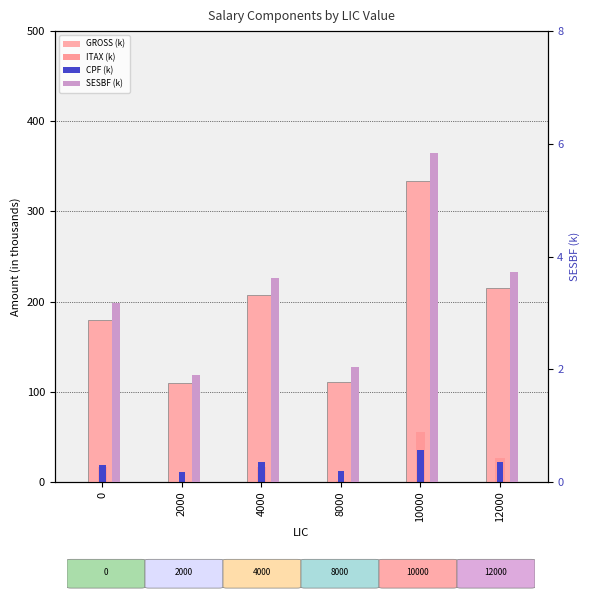

How many data points in CPF (k) are above 21?

3